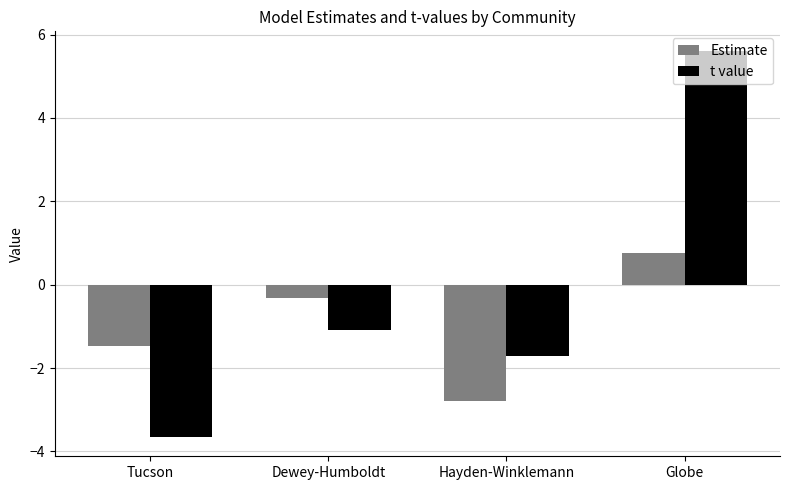

Which series has the widest spread of values?

t value